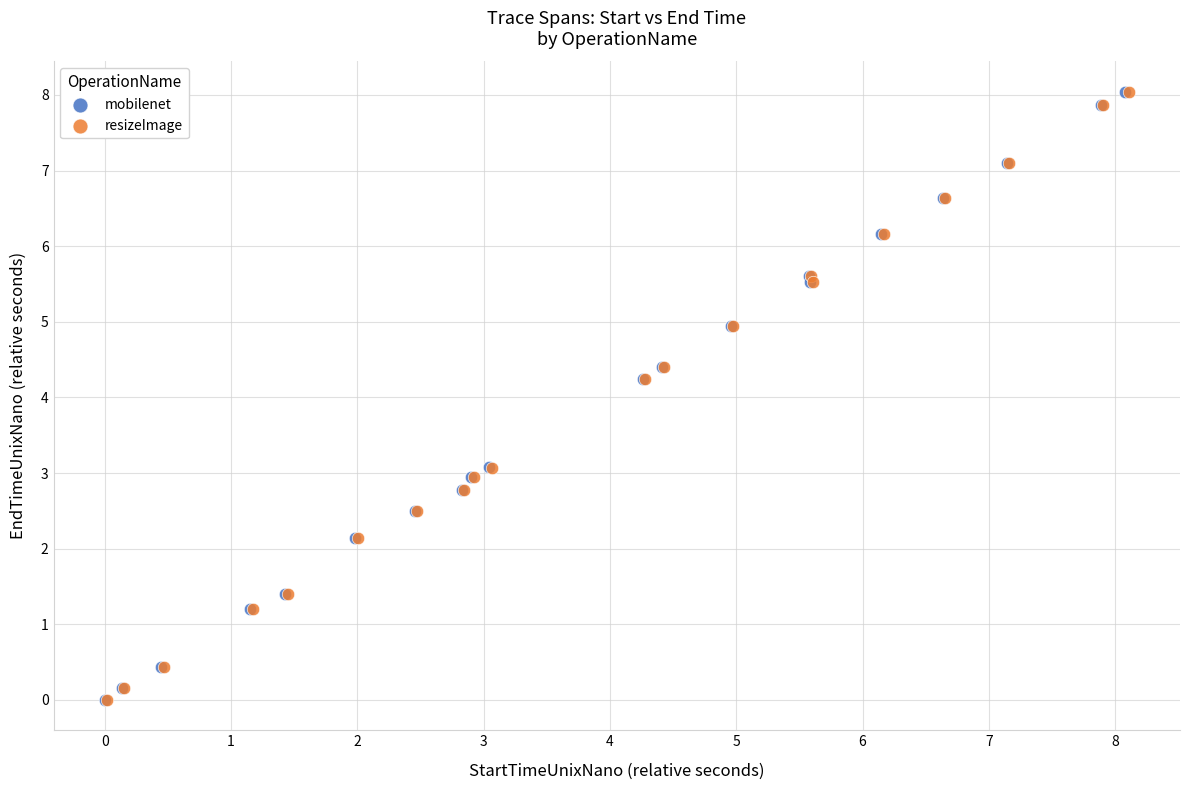

Which series has the largest Y range (max minus min)?

mobilenet